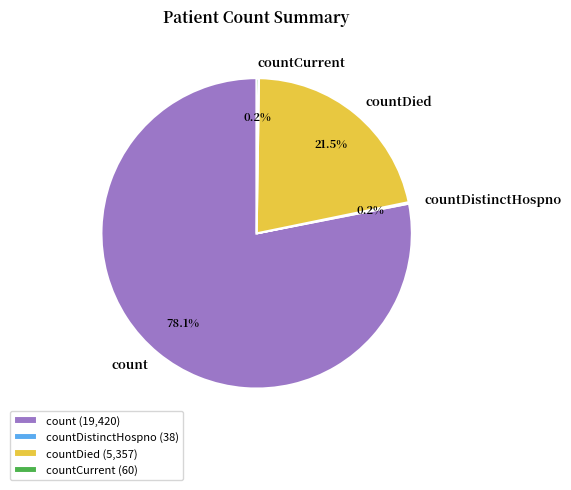

The countDied slice represents 14% of the pie. True or false?

False